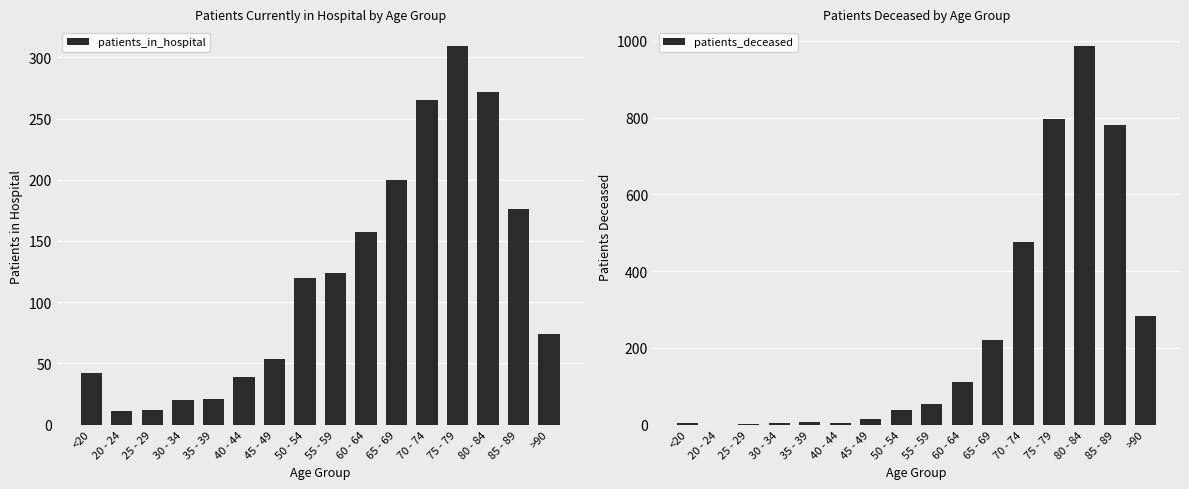

Are the bars grouped side by side (vs. stacked)?

Yes